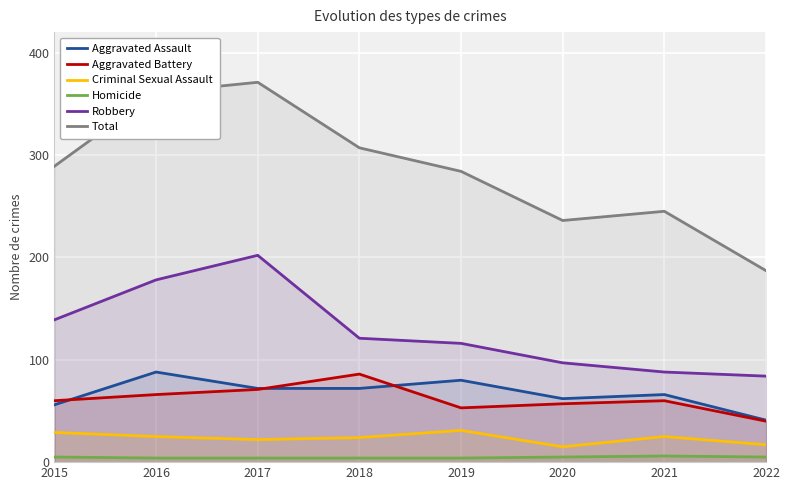

Where is the first local maximum for Homicide?

2021